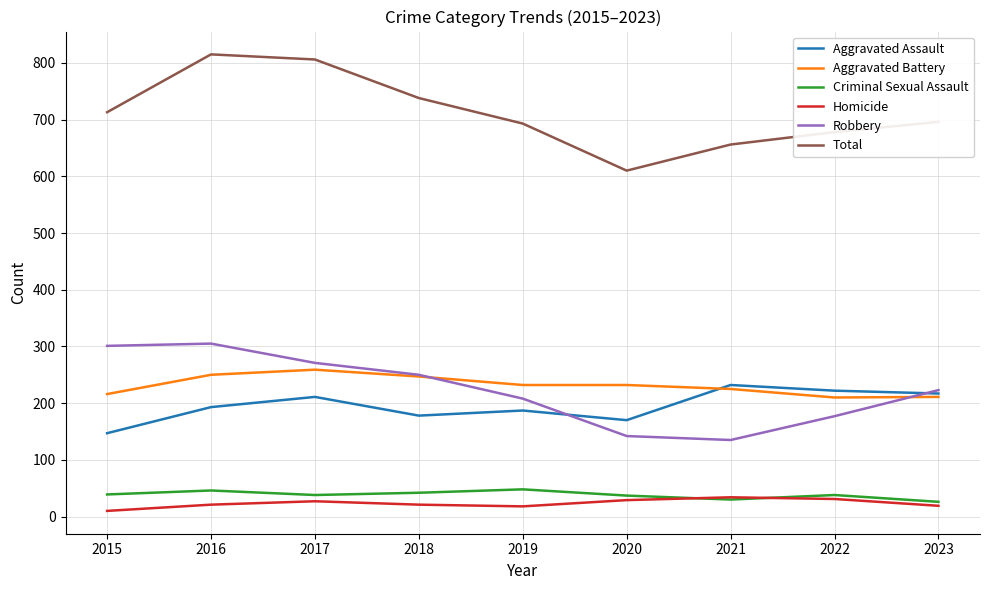

True or false: Homicide and Total cross at least once.

False